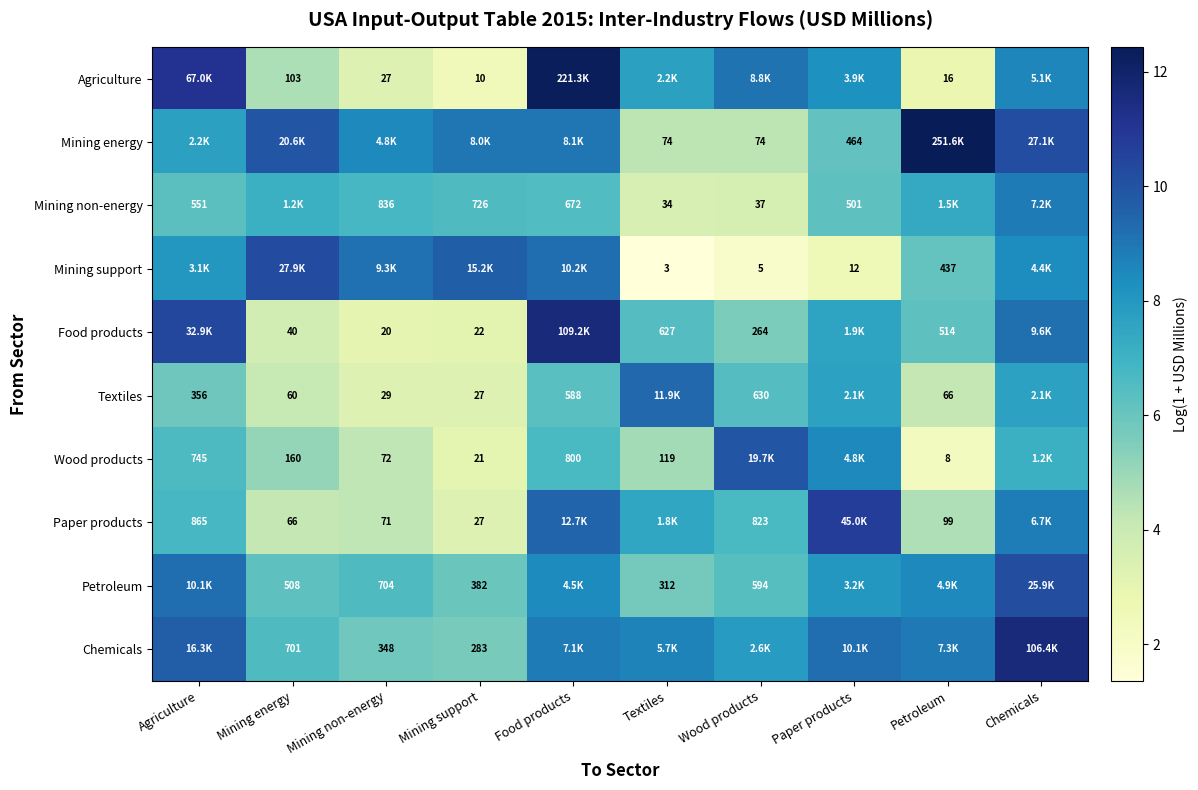

What is the sum of the Mining energy values at Paper products and Mining energy?

16.1